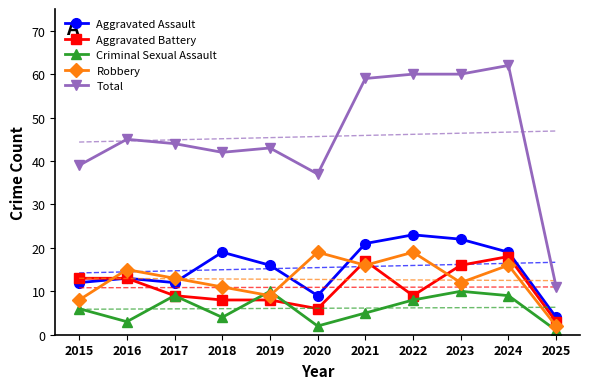

What is the difference between the Aggravated Assault values at 2021 and 2023?

1